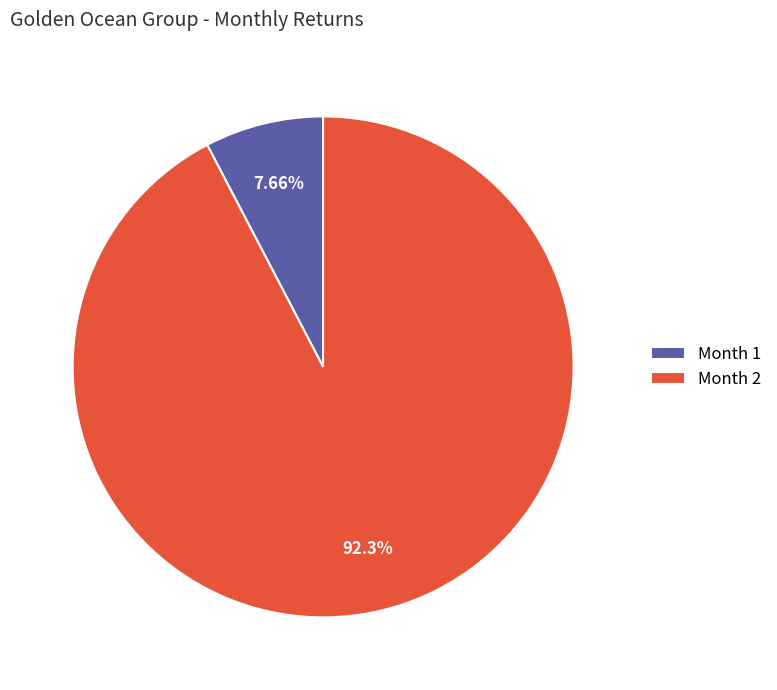

Rank the categories by value from highest to lowest.

Month 2, Month 1